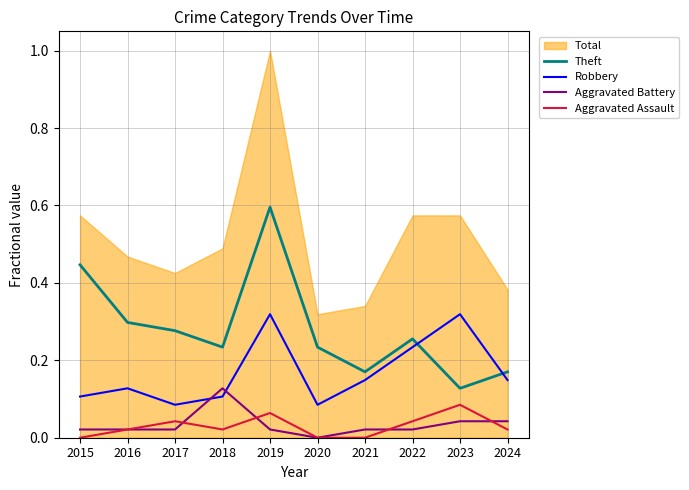

Between 2022 and 2024, which is larger?

2022